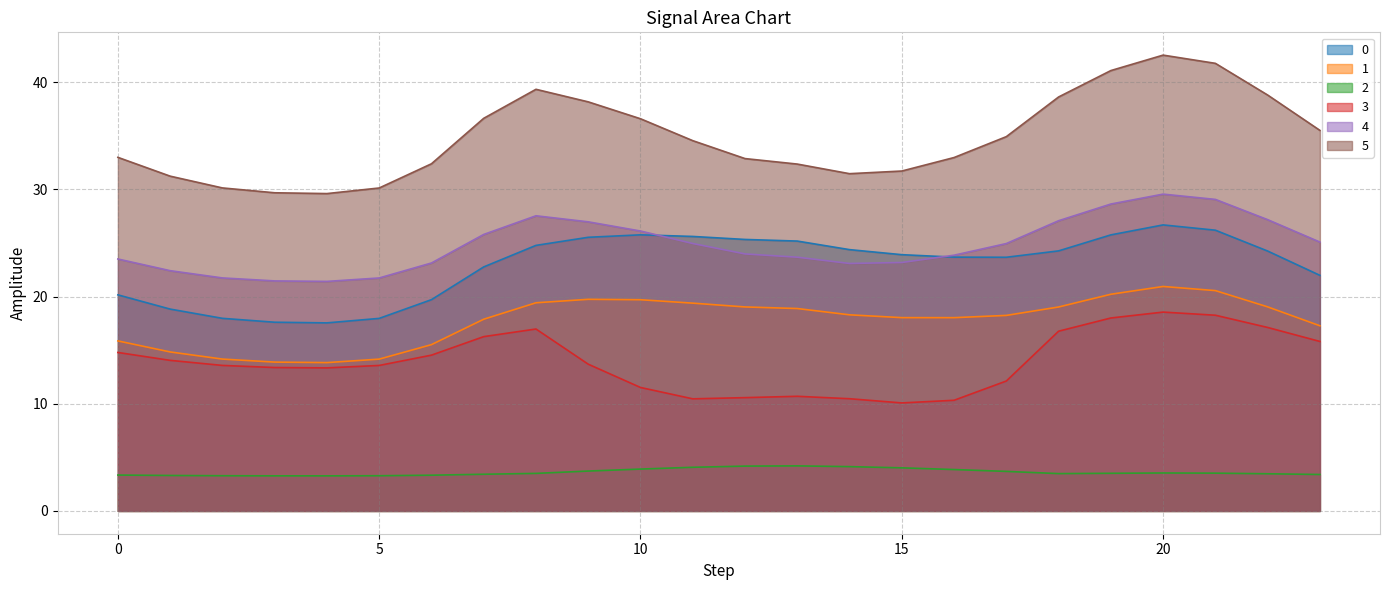

How many values in the 1 series are below 18?

9